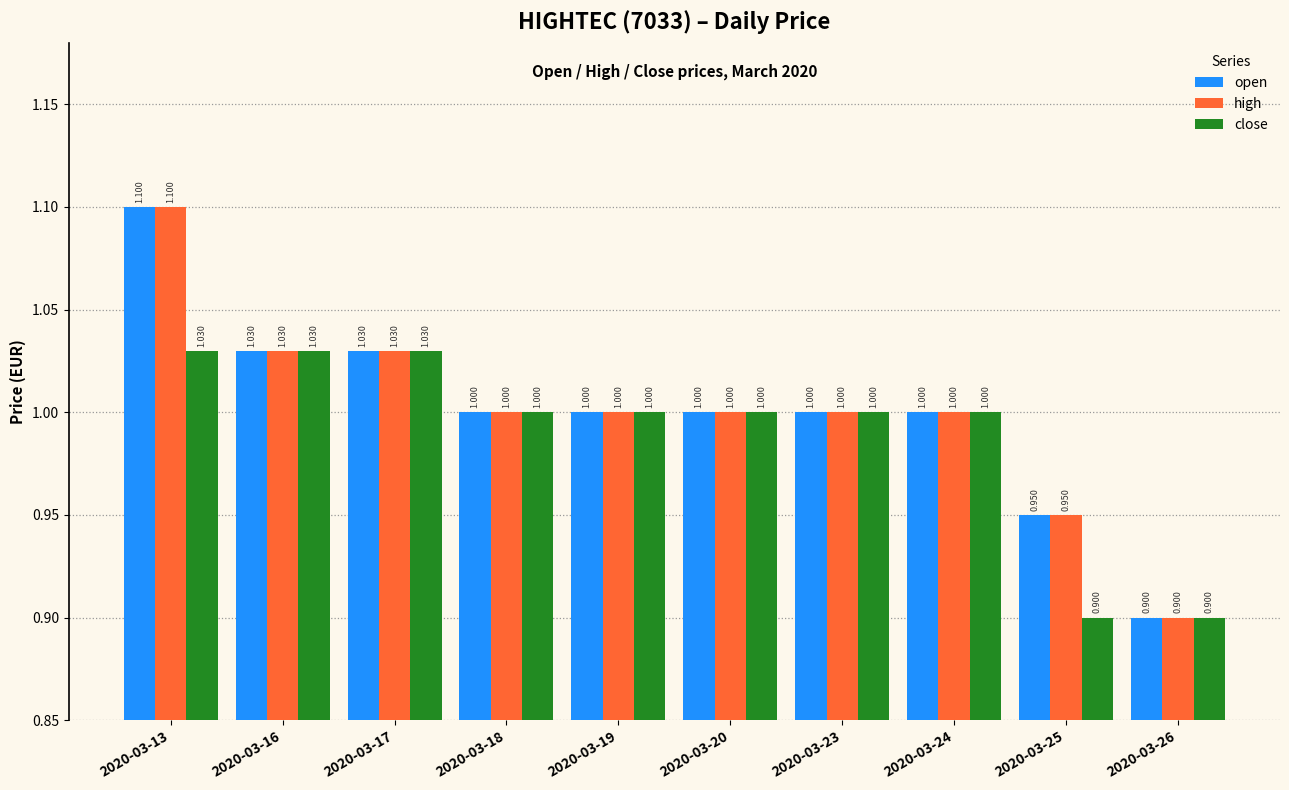

What is the sum of the high values at 2020-03-19 and 2020-03-20?

2.0